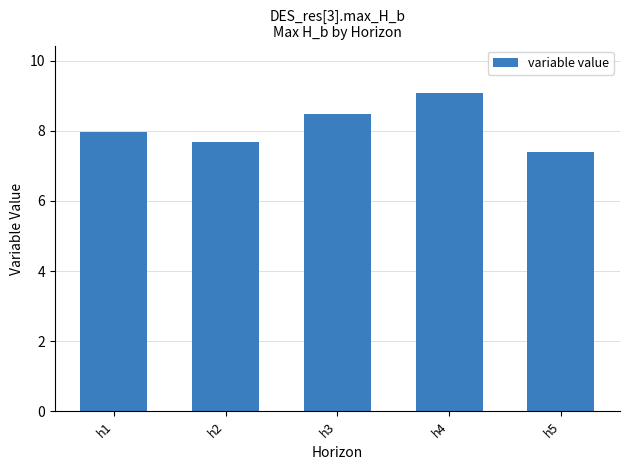

Reading left to right, what are all the values shown in this chart?

h1=8.0	h2=7.7	h3=8.5	h4=9.1	h5=7.4